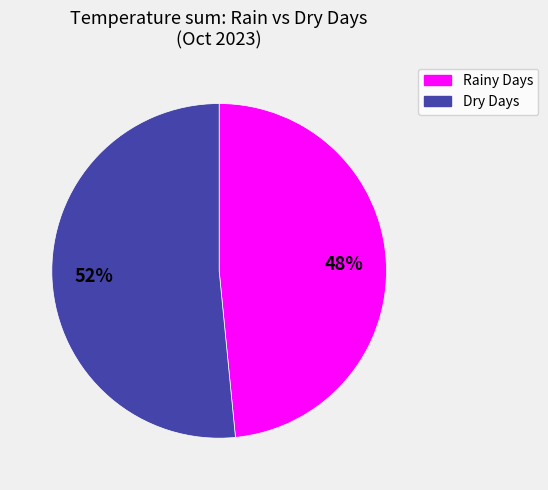

How many slices are in this pie chart?

2